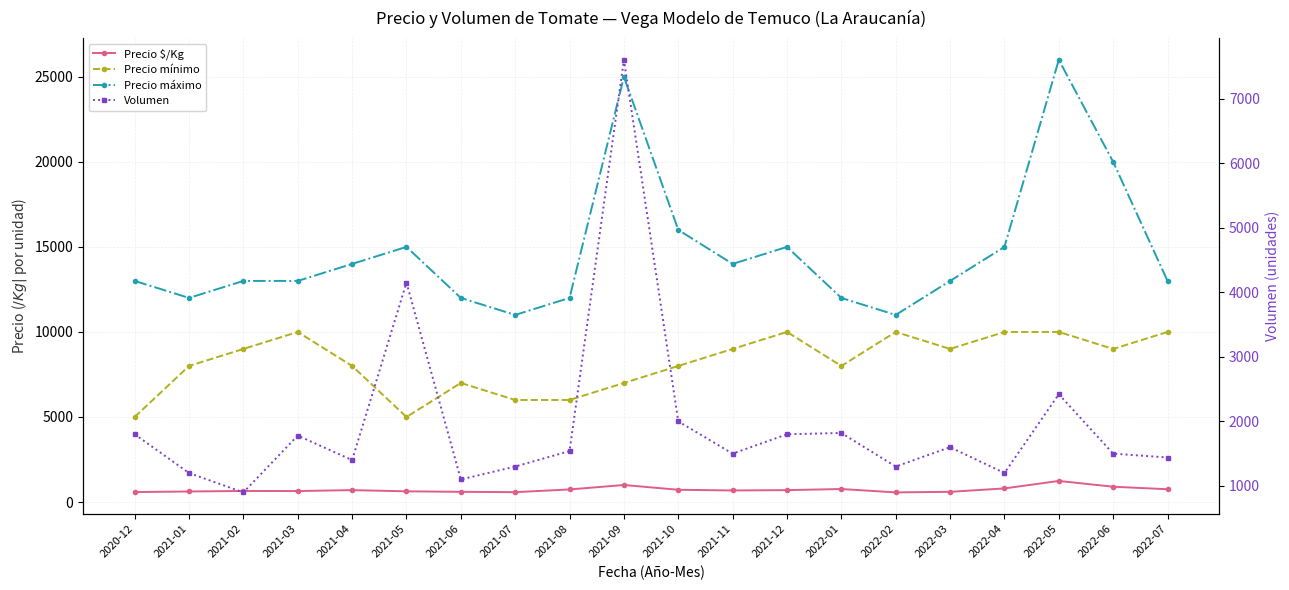

What is the lowest value of the Precio $/Kg series?

567